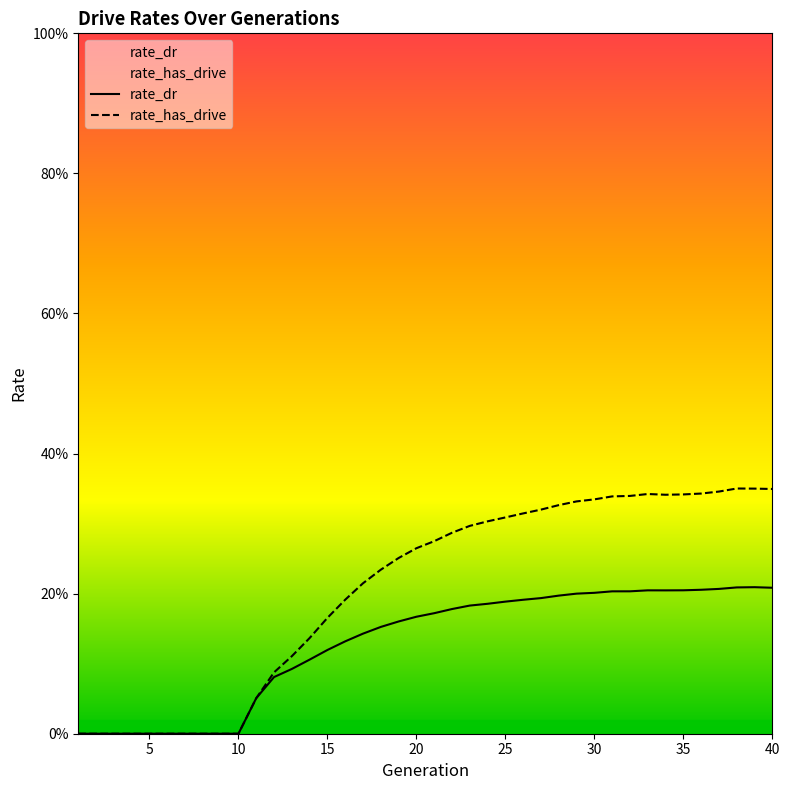

How many rate_dr values are between 0 and 1?

40